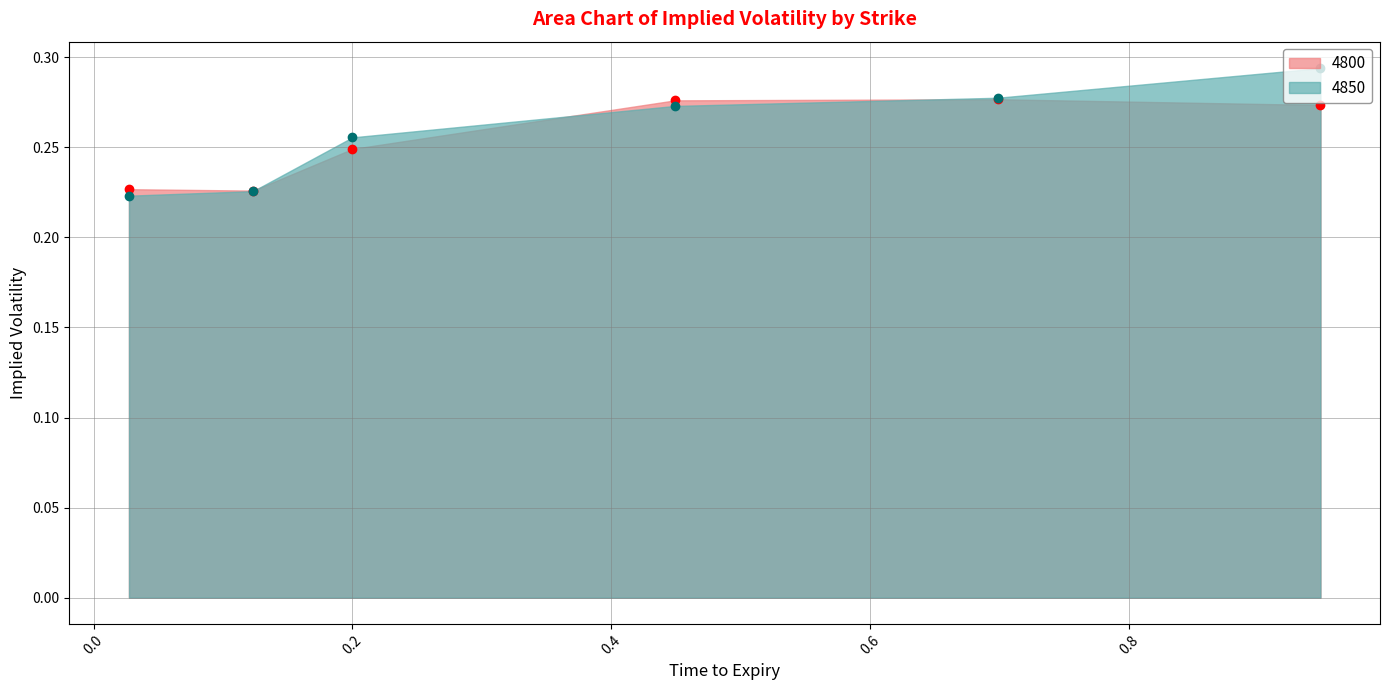

Which label corresponds to the largest value in the chart?

0.947945205479452